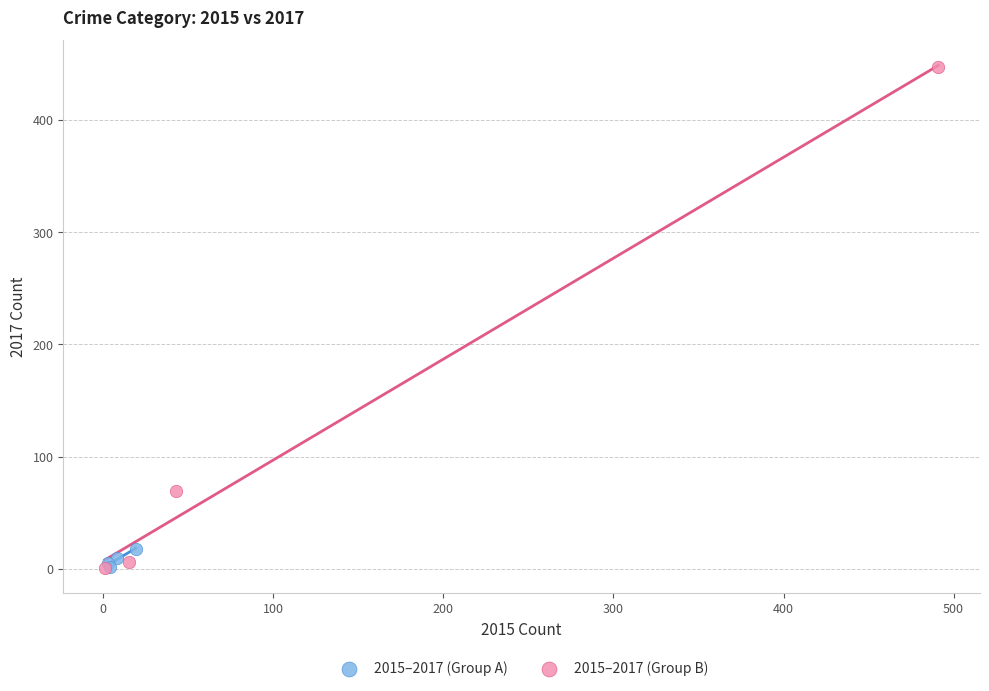

Which series has the largest Y range (max minus min)?

2015–2017 (Group B)